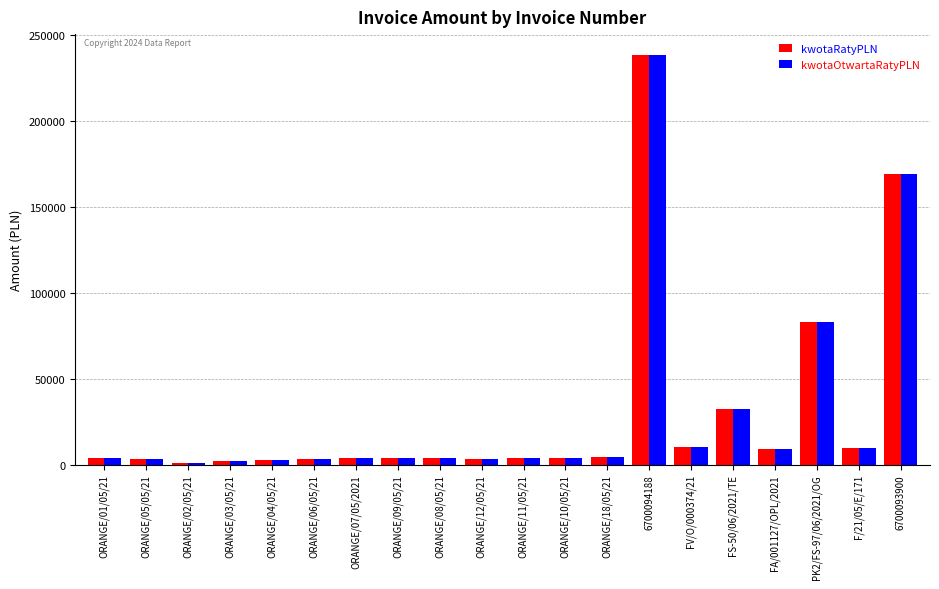

What is the difference between the maximum and minimum values in the kwotaRatyPLN series?

237399.8